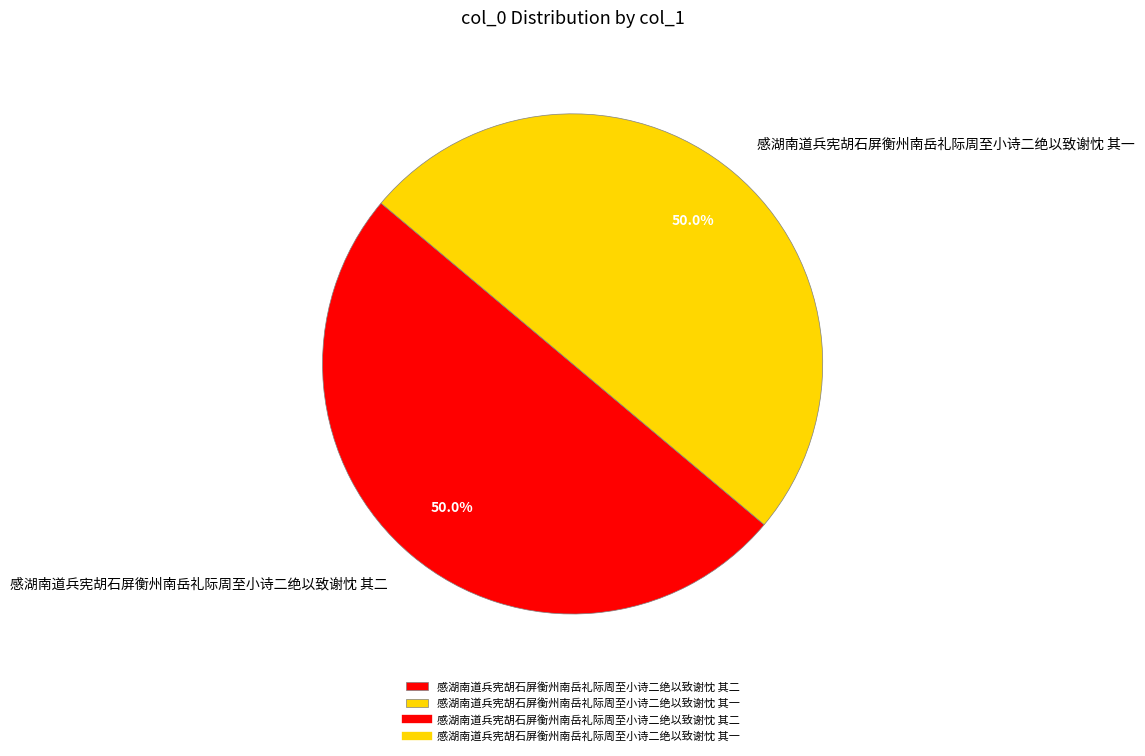

What portion of the pie excludes 感湖南道兵宪胡石屏衡州南岳礼际周至小诗二绝以致谢忱 其一?

50.0%